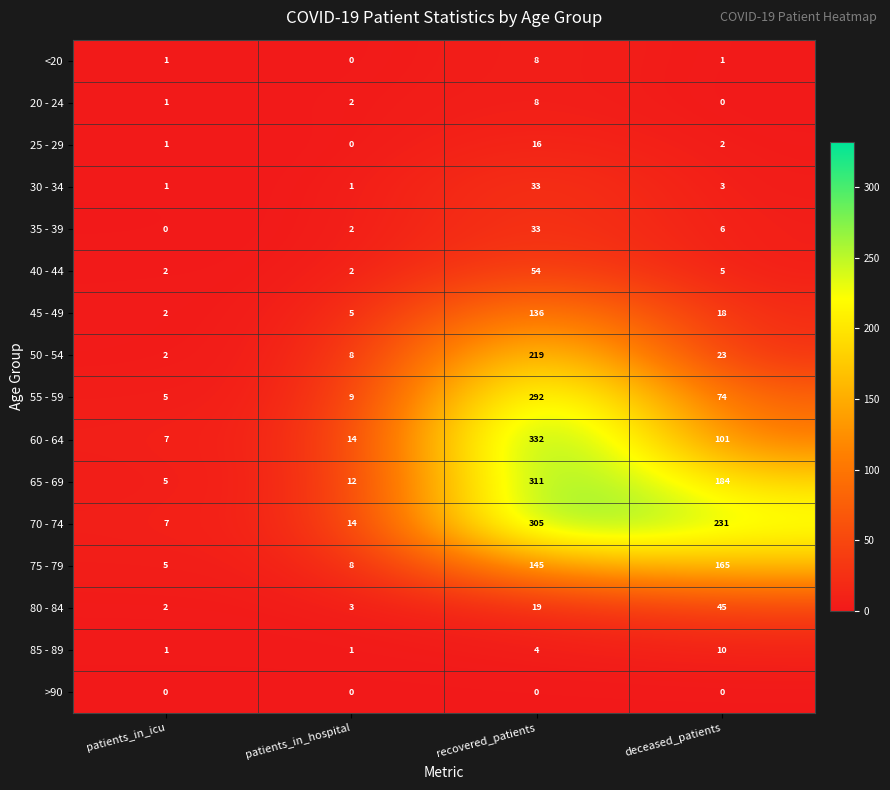

Which category has the lowest value in the 55 - 59 series?

patients_in_icu